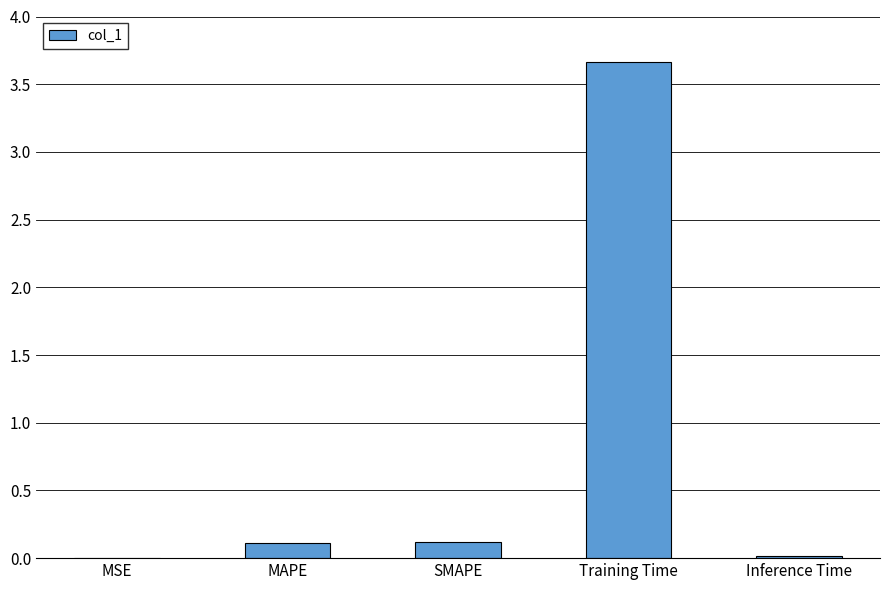

What is the sum of all values?

3.9